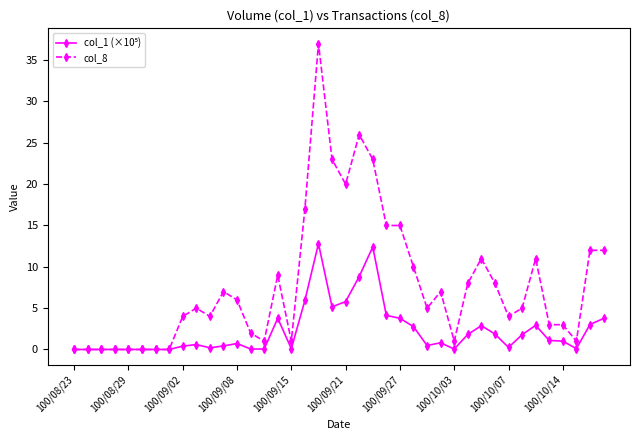

Which series has the widest spread of values?

col_8